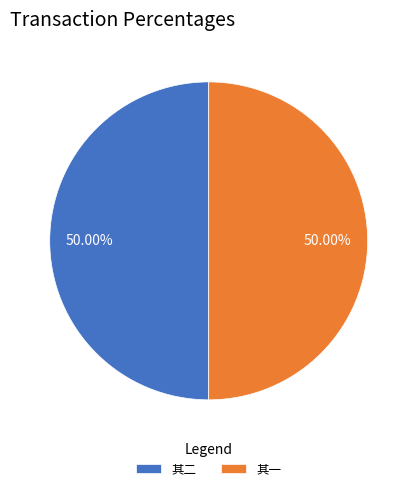

What is the ratio of the value at 其二 to the value at 其一?

1.0